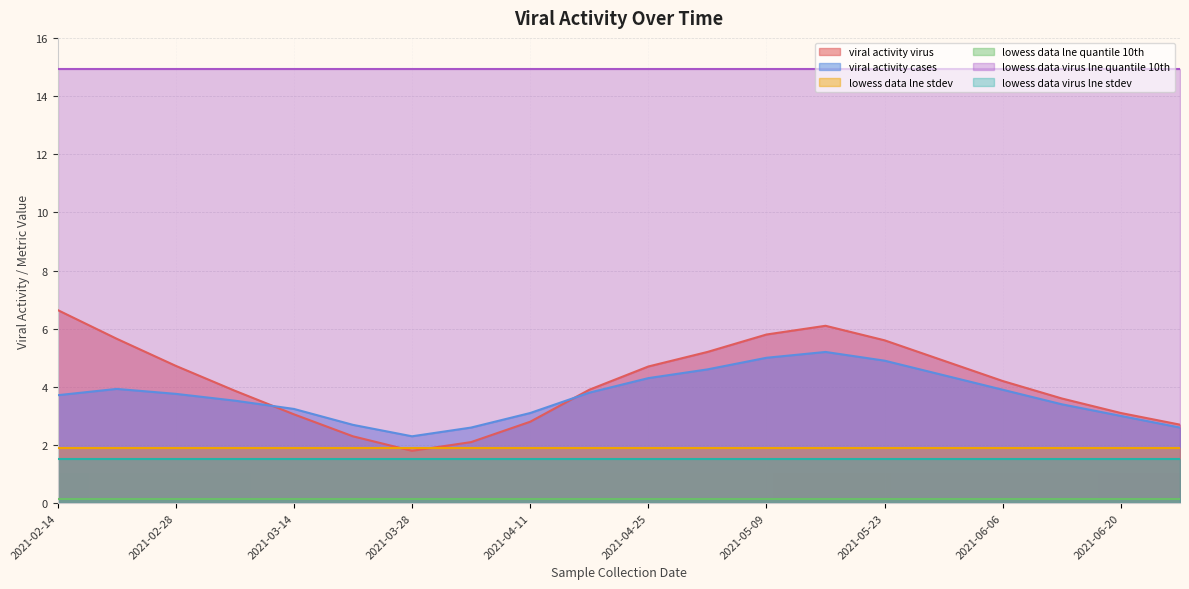

Which series has the largest range (max minus min)?

viral activity virus